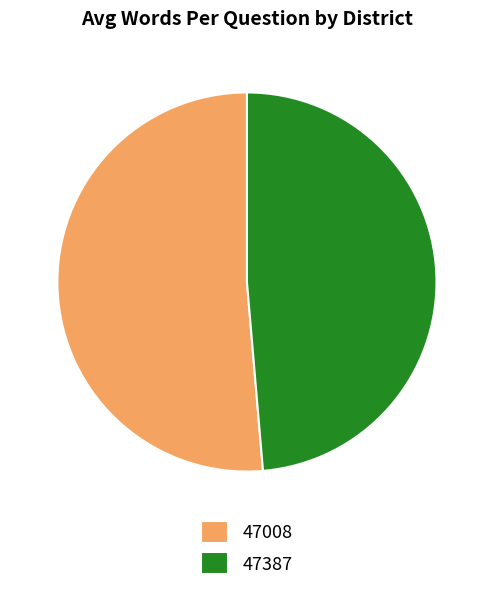

Approximately how many times larger is the value at 47387 compared to 47008?

0.9